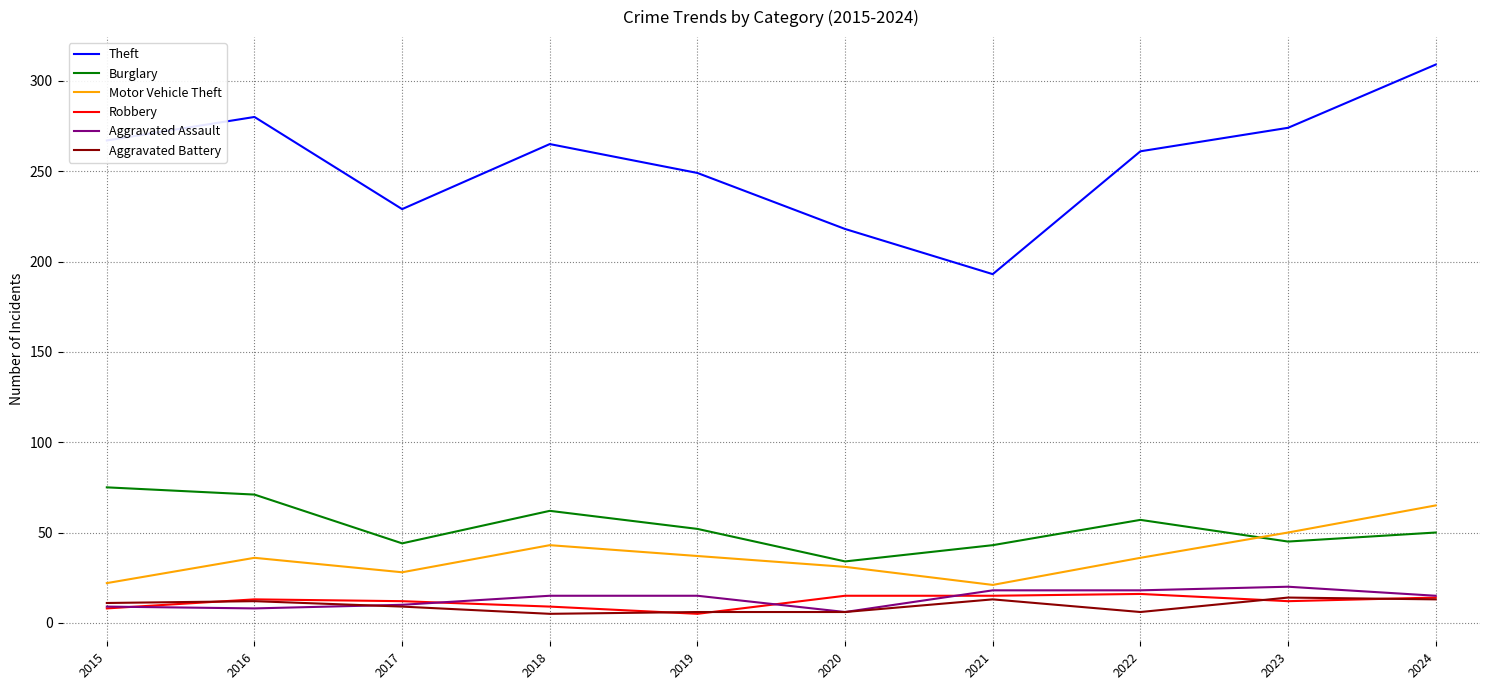

Does the chart display data point markers on the line(s)?

No